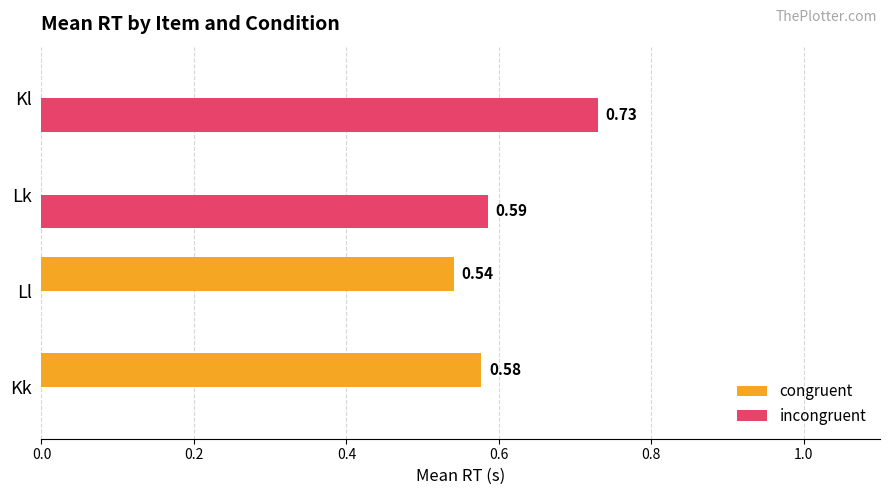

How many congruent values are between 0 and 1?

4